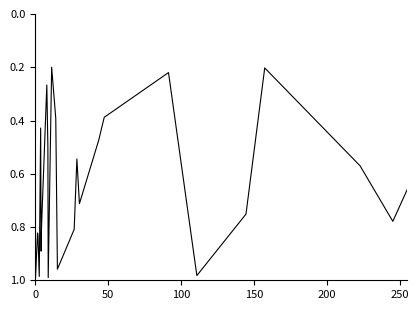

Is this an area chart (filled region under the line)?

No